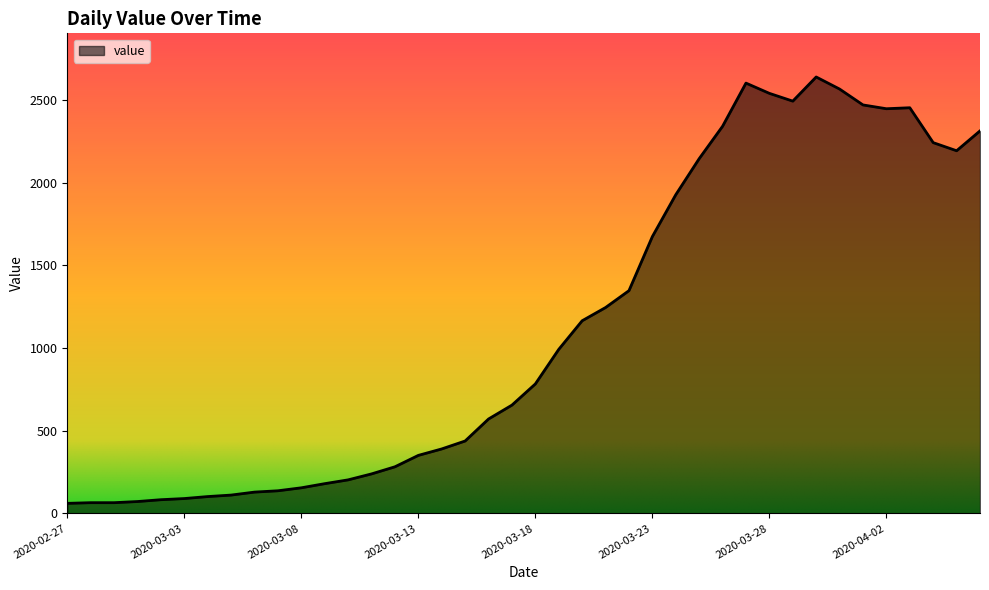

What is the smallest value displayed?

61